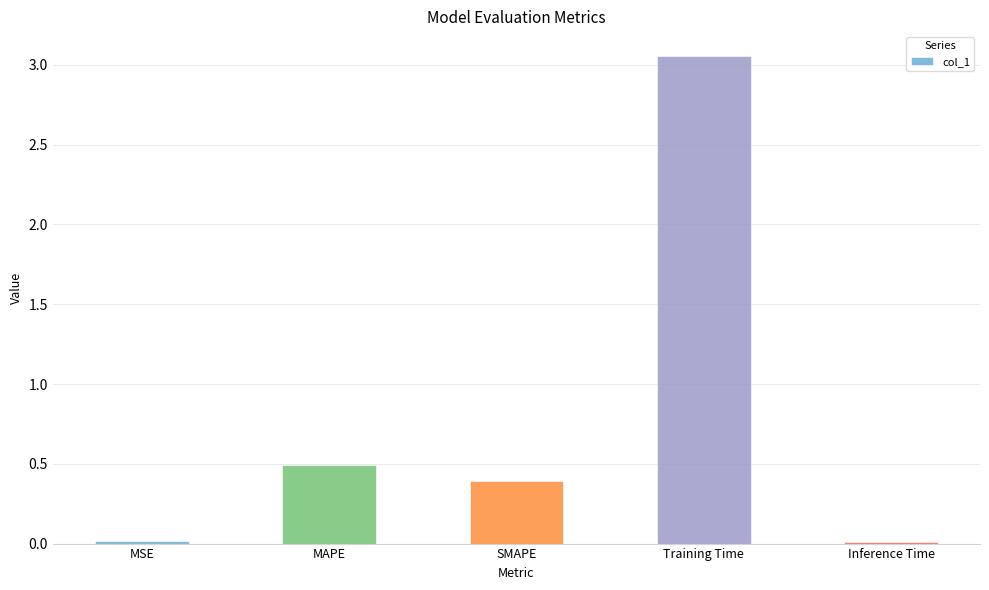

What is the difference between the maximum and minimum values?

3.0